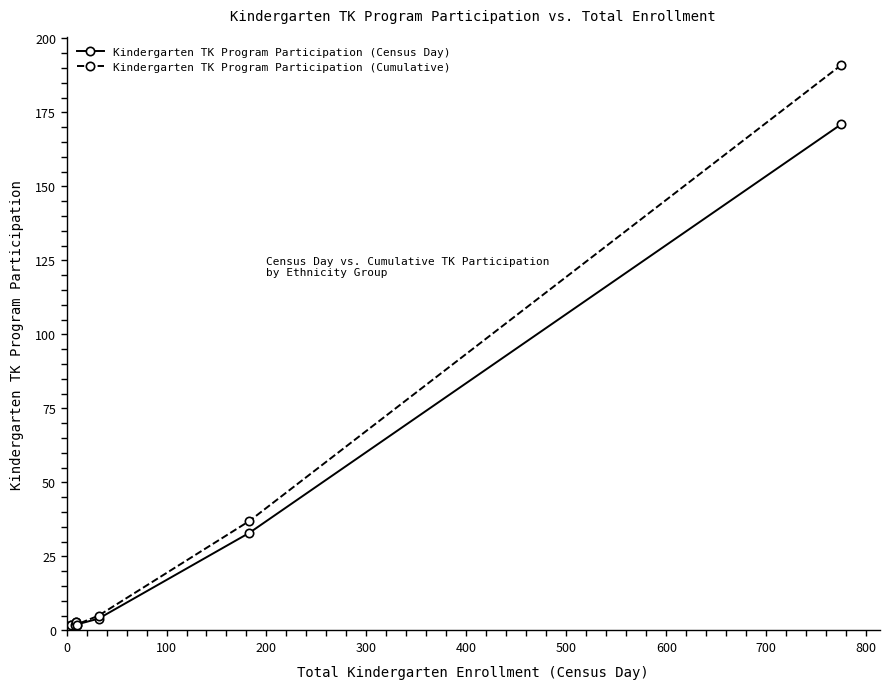

The value of Kindergarten TK Program Participation (Census Day) at 0 is -105. True or false?

False